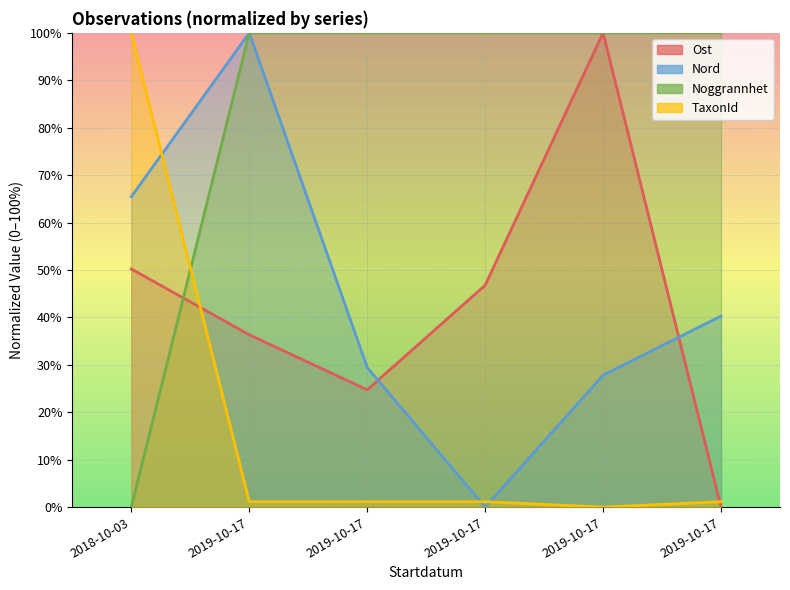

What is the greatest value displayed?

100.0